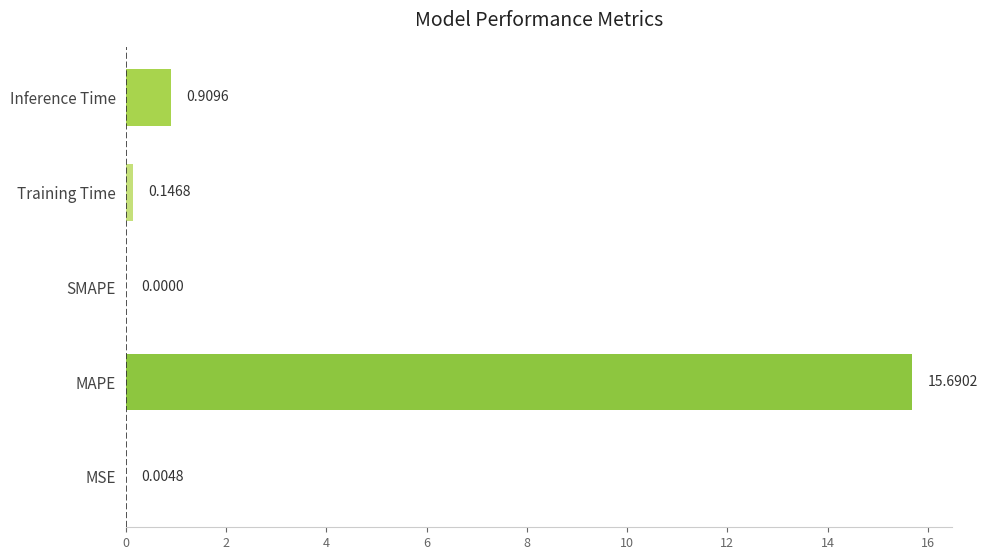

What is the change in value from MSE to Inference Time?

+0.9